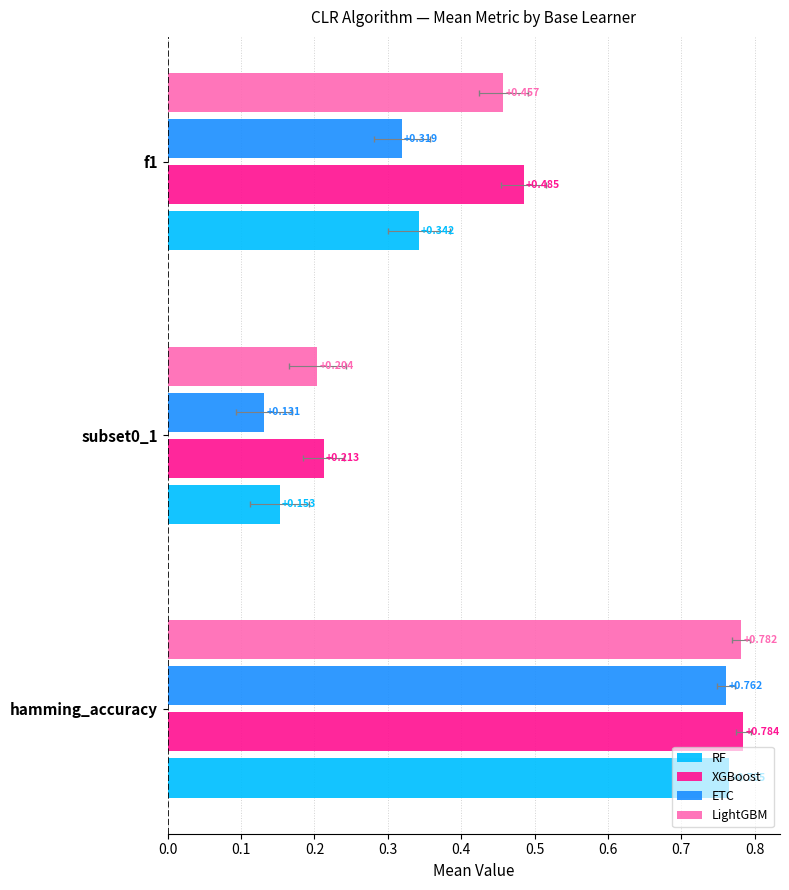

Count the XGBoost values in the range 0 to 1.

3